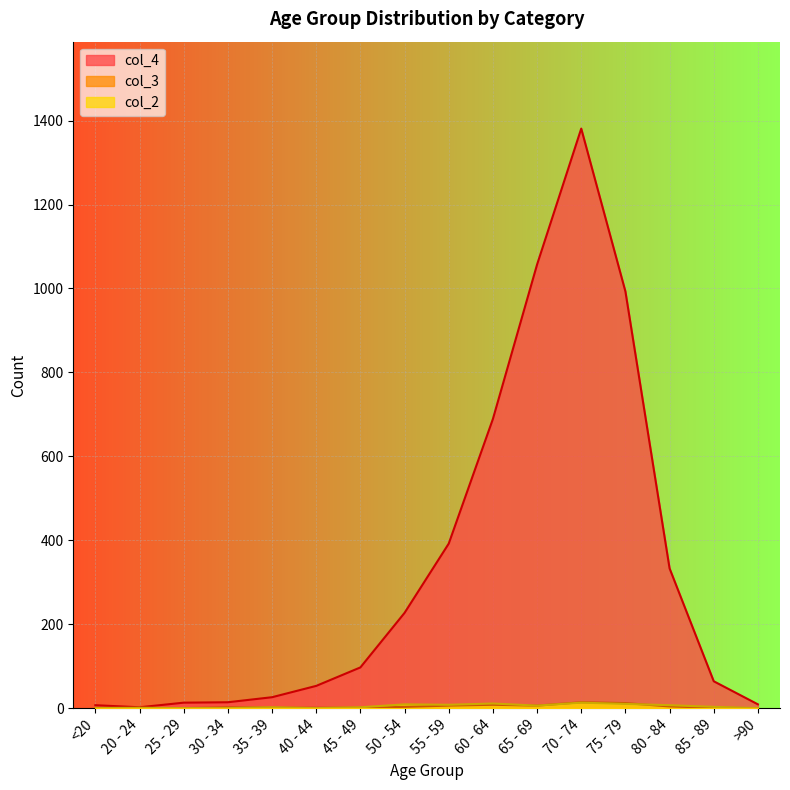

What is the difference between the highest and lowest values at 45 - 49?

96